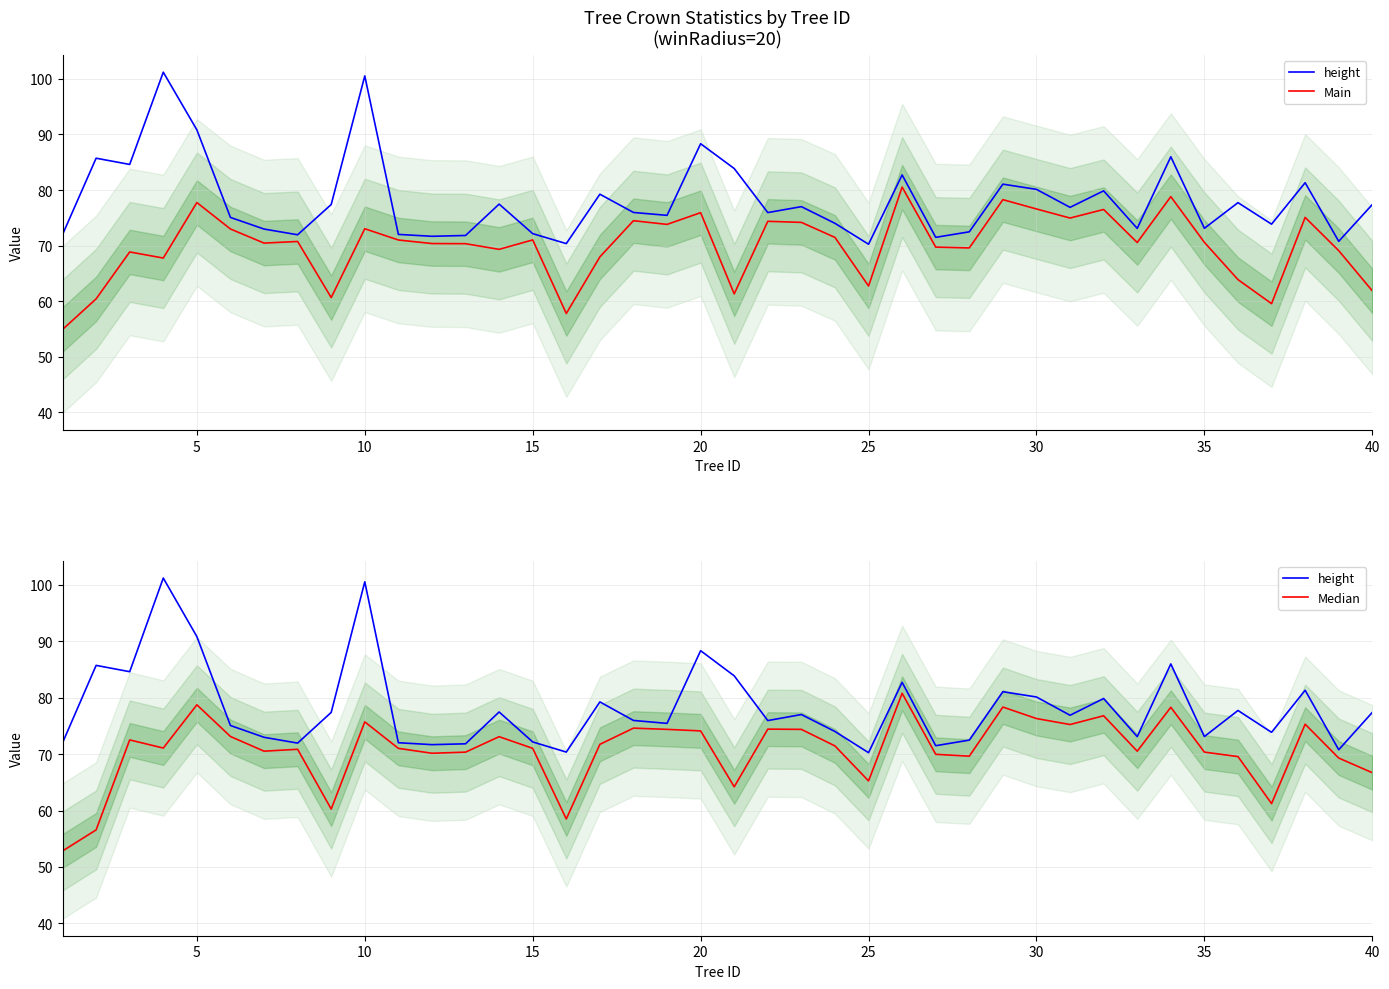

What is the maximum value shown in the chart?

101.2